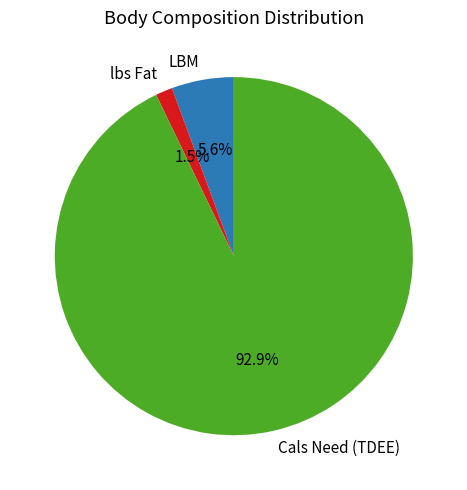

What percentage is the Cals Need (TDEE) slice, to the nearest percent?

93%